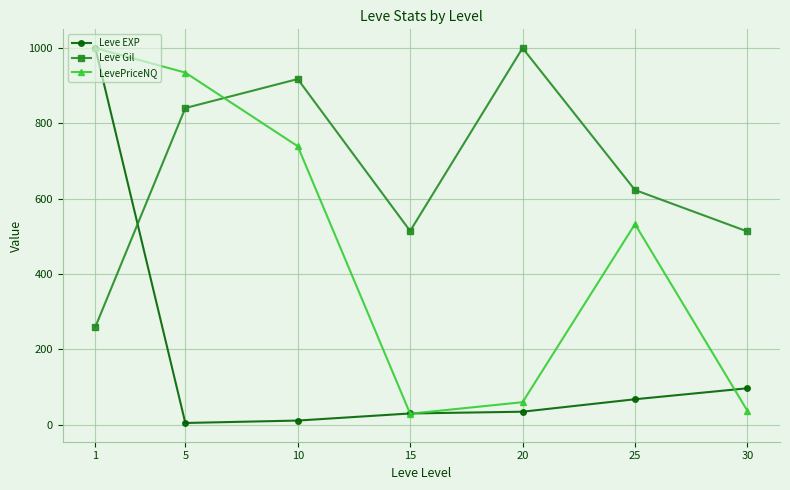

Rank the series at 5 from lowest to highest value.

Leve EXP, Leve Gil, LevePriceNQ